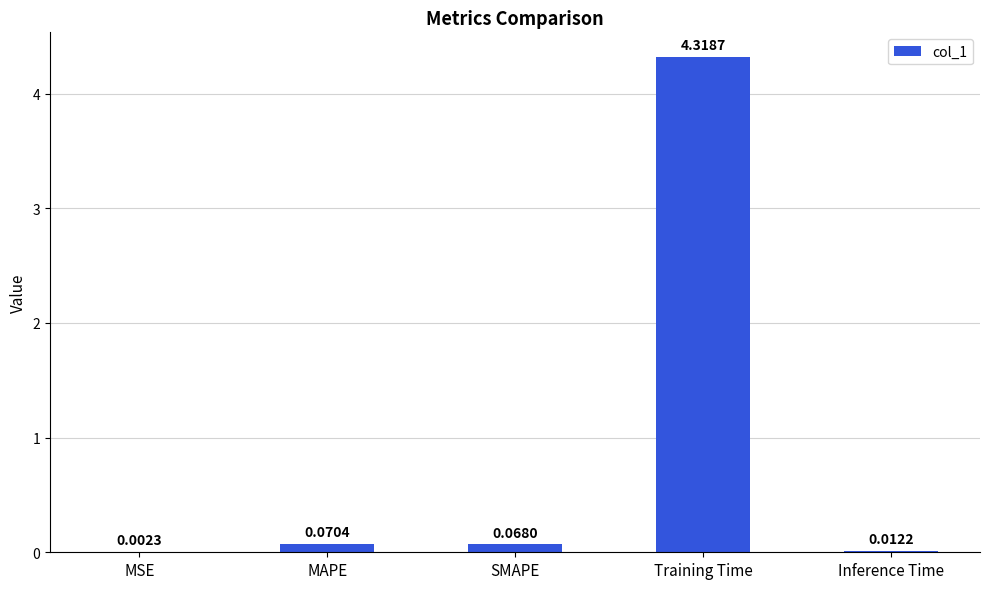

What is the change in value from MSE to Training Time?

+4.3